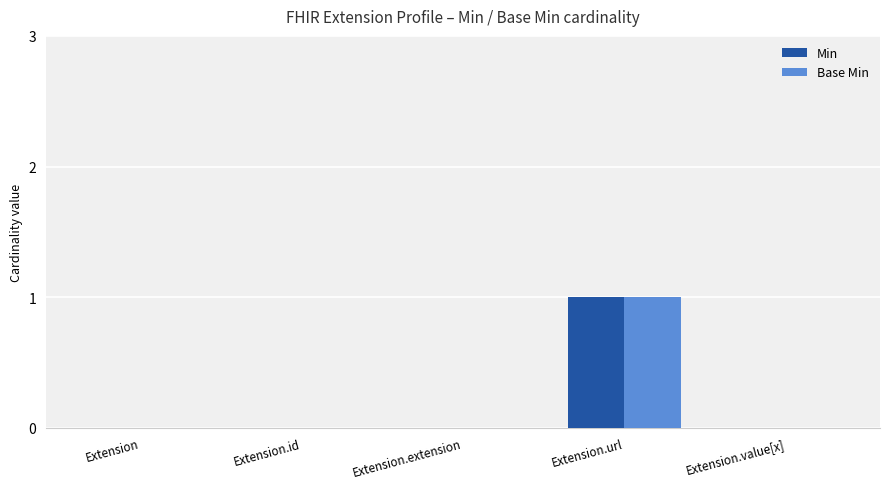

What is the sum of the Base Min values at Extension.url and Extension.value[x]?

1